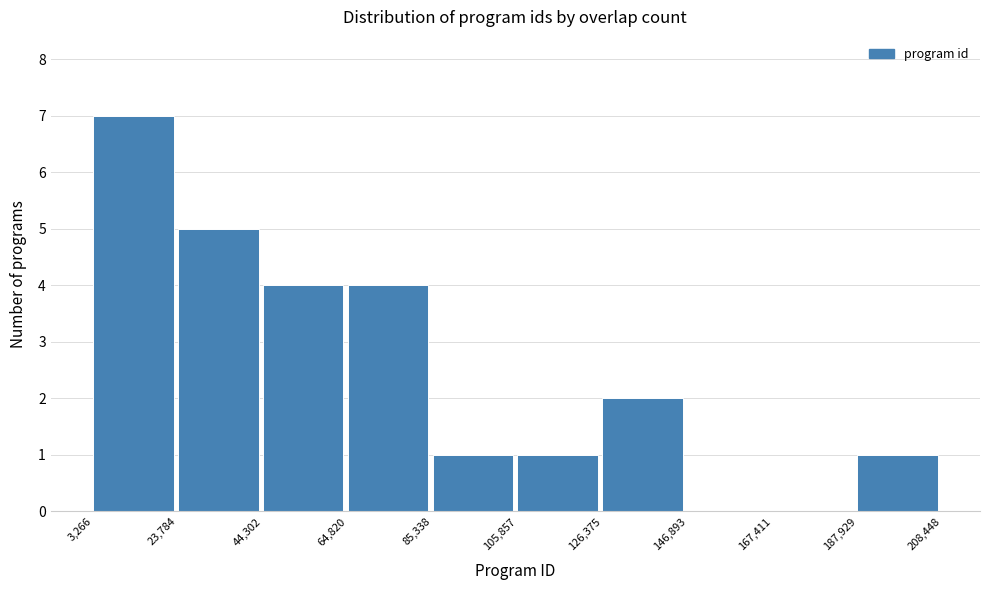

Over which range of the x-axis is the bar tallest?

3,266 to 23,784